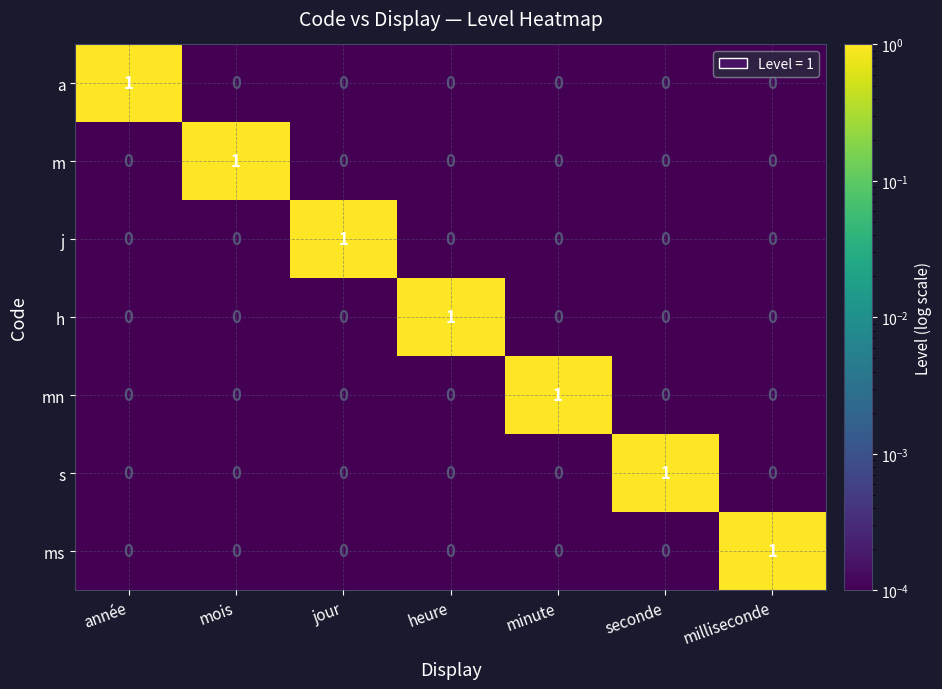

At which label does ms reach its peak?

milliseconde